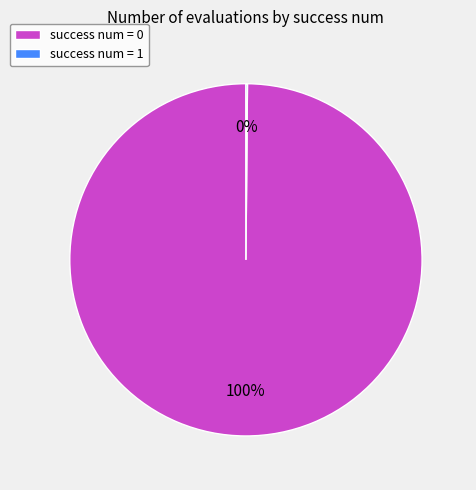

What percentage is the success num = 0 slice, to the nearest percent?

100%